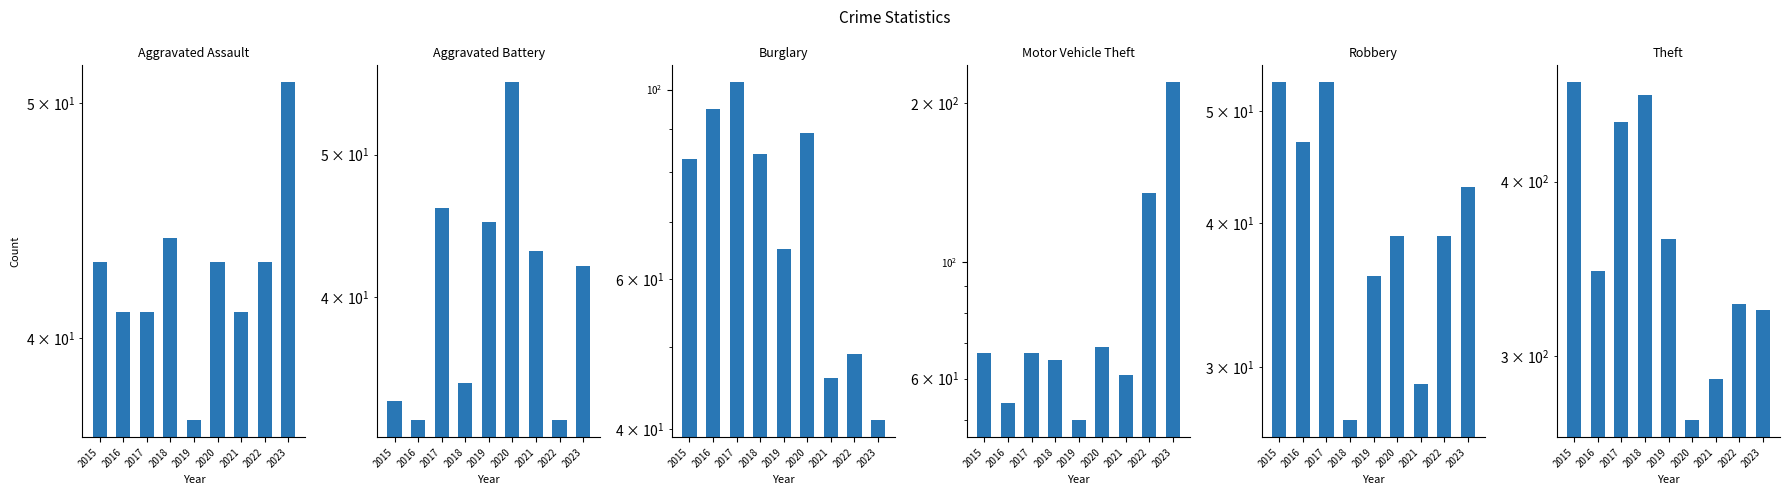

List the series in order of their peak value, lowest first.

Aggravated Assault, Robbery, Aggravated Battery, Burglary, Motor Vehicle Theft, Theft